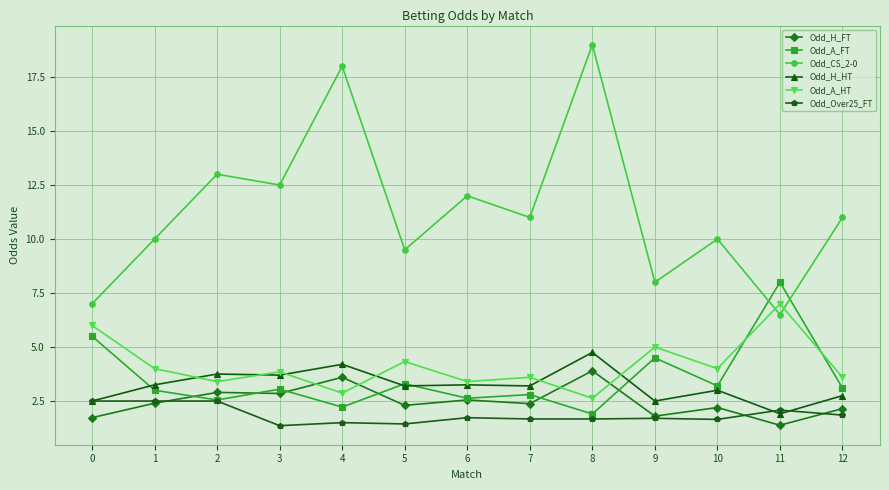

At which category does the chart reach its peak across all series?

8